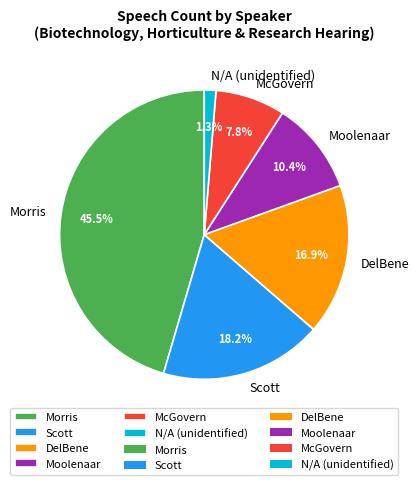

Combined, what portion of the pie is Morris and N/A (unidentified)?

46.8%